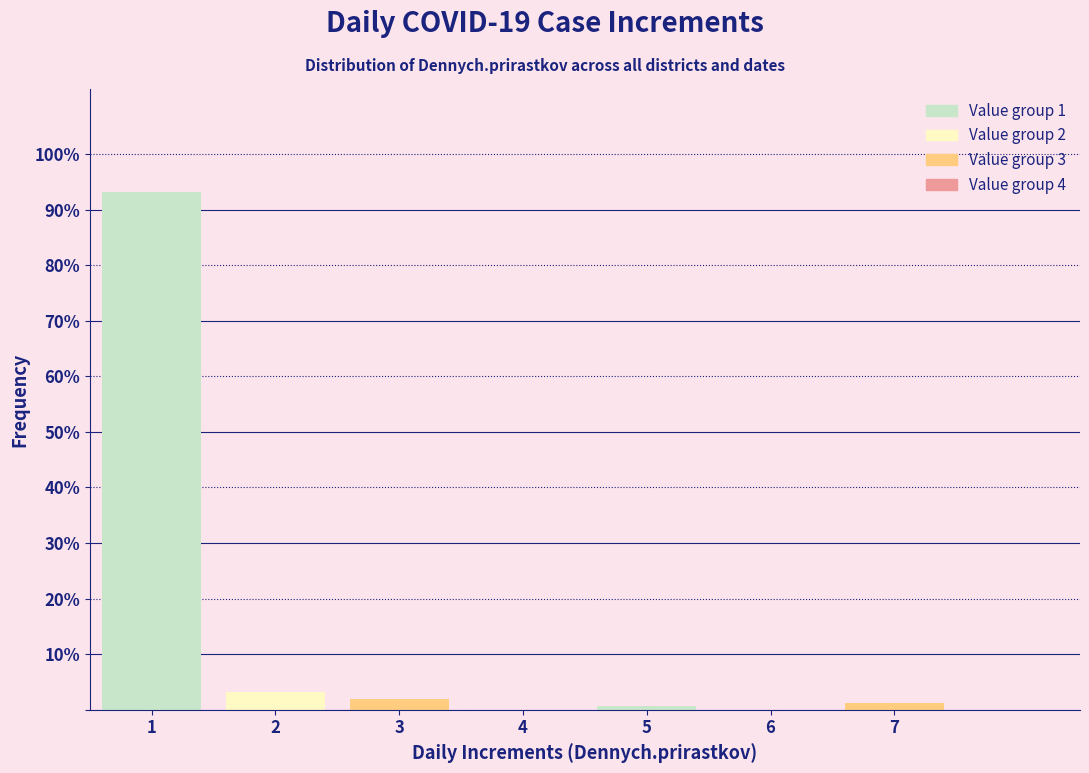

Reading right to left, list all the values displayed in this chart.

7=1.3	6=0.0	5=0.6	4=0.0	3=1.9	2=3.1	1=93.1